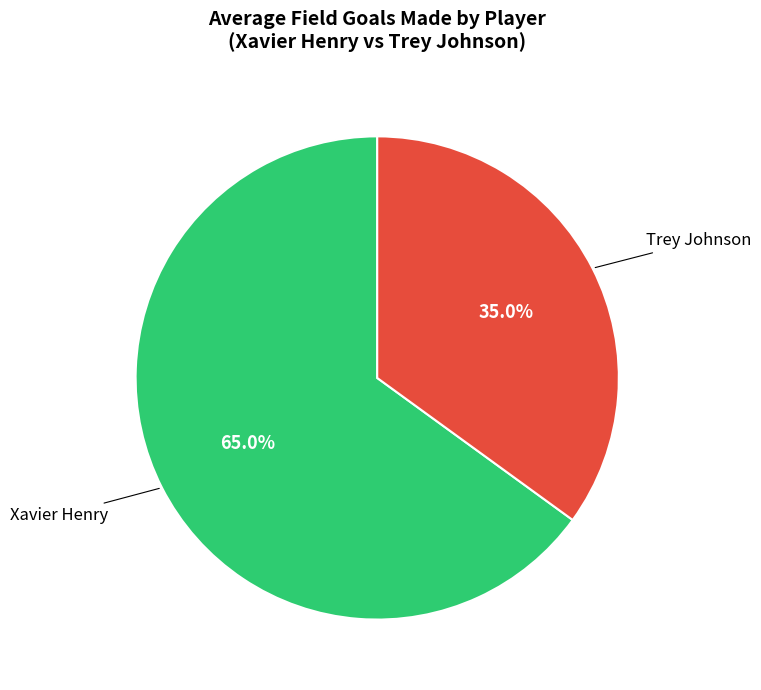

Approximately how many times larger is the value at Trey Johnson compared to Xavier Henry?

0.5